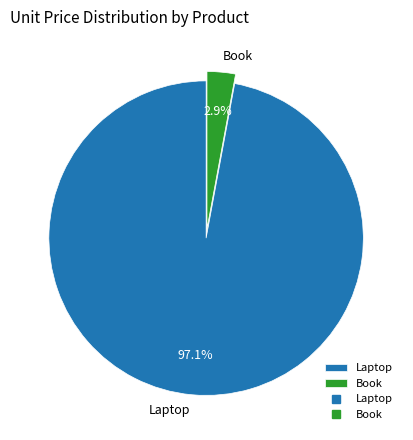

Which category accounts for the majority?

Laptop